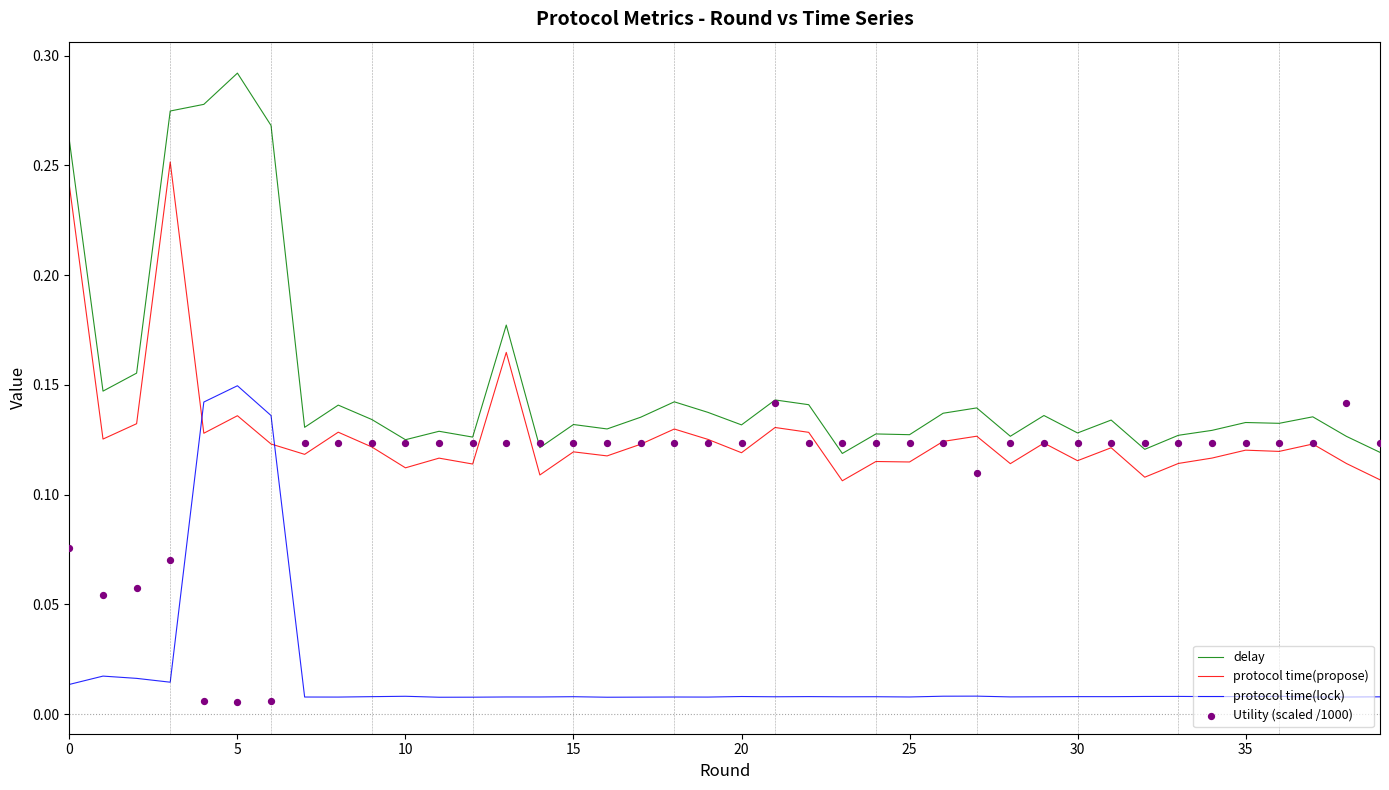

True or false: protocol time(lock) and delay intersect in this chart.

False